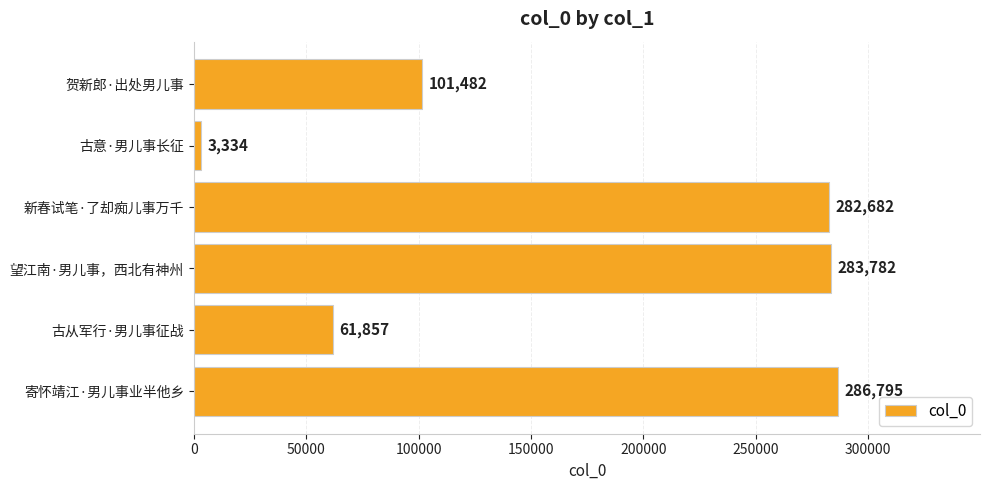

What is the average value?

169989